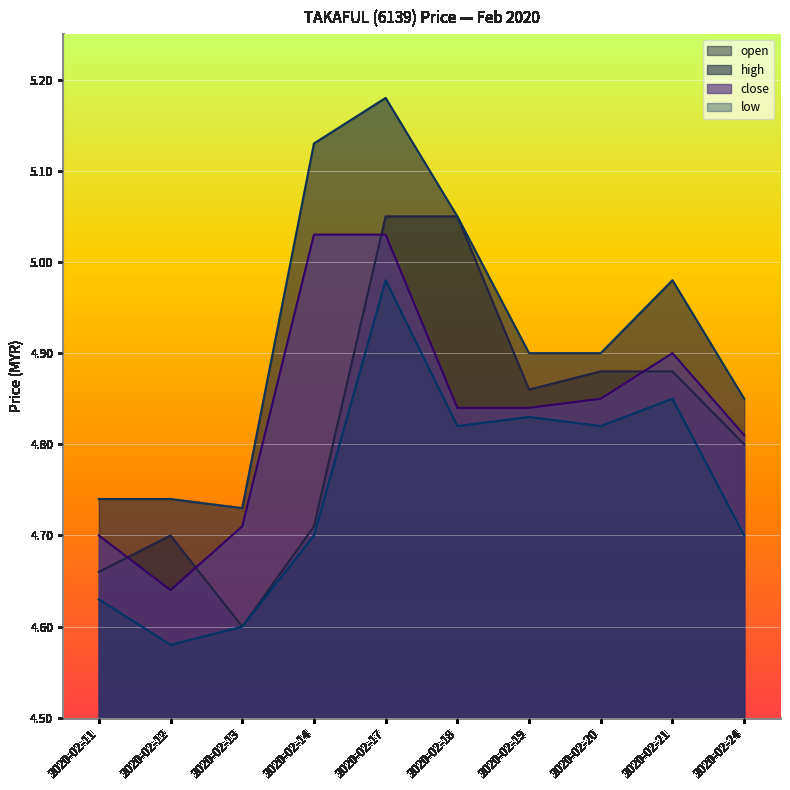

Which label corresponds to the largest value in the chart?

2020-02-17